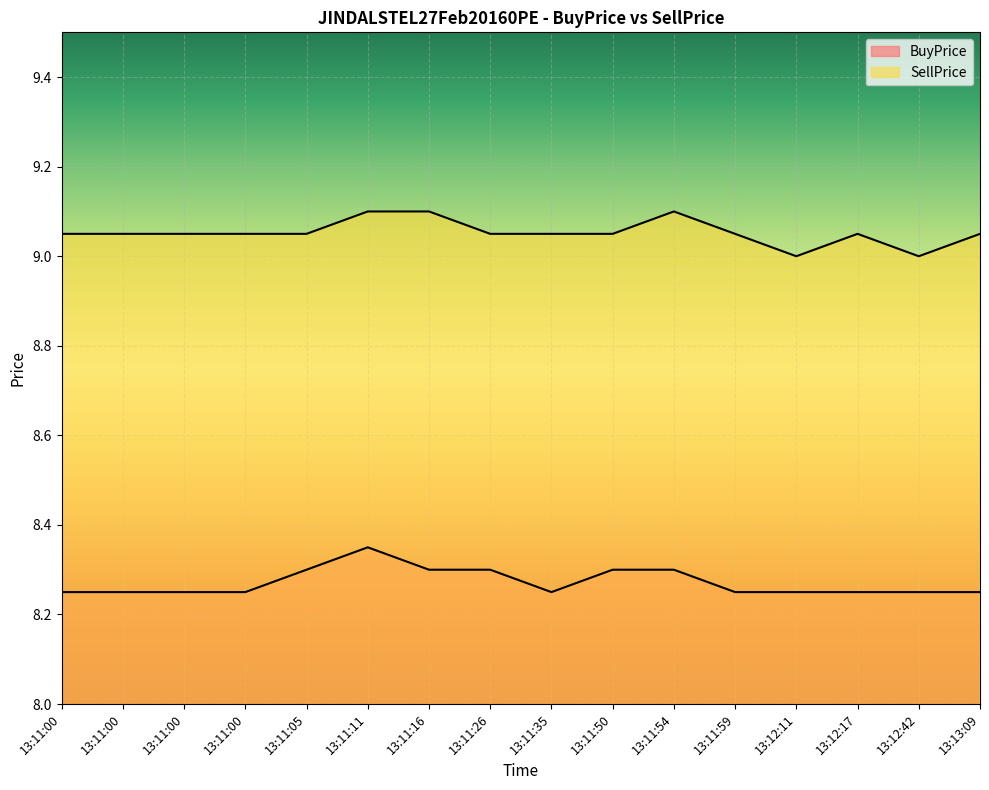

Where is BuyPrice nearest to the value 8?

13:11:00